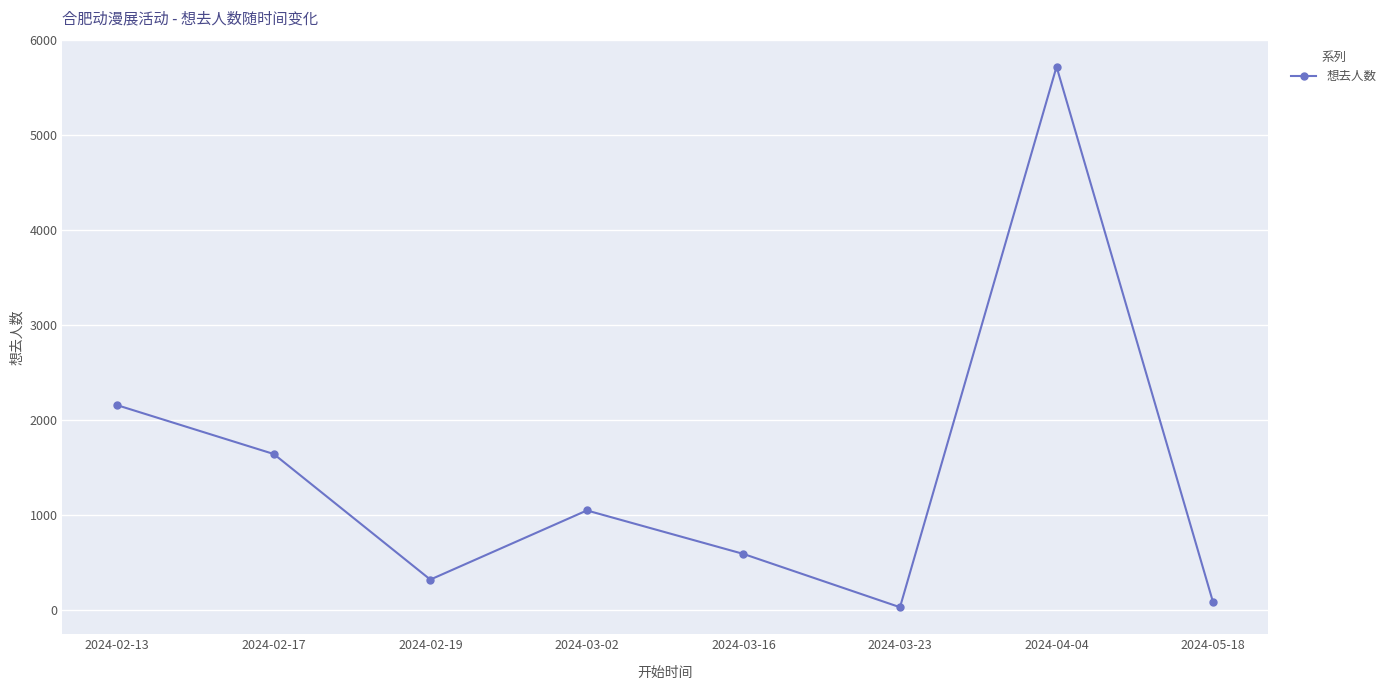

Is it true that the value at 2024-02-13 is 2158?

True